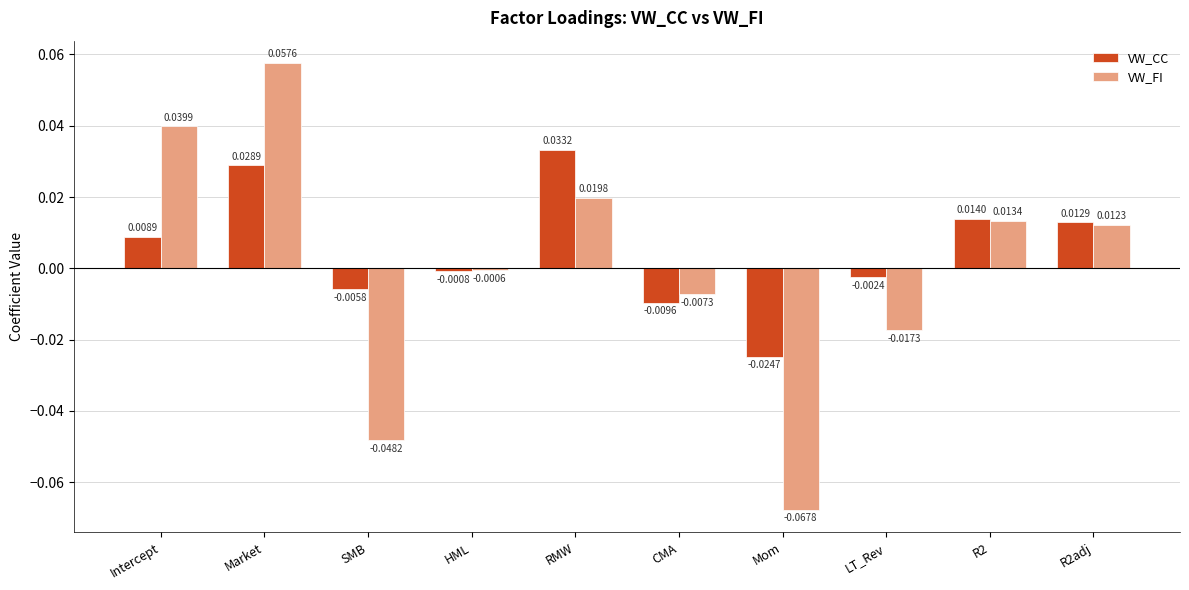

Which label corresponds to the largest value in the chart?

Market